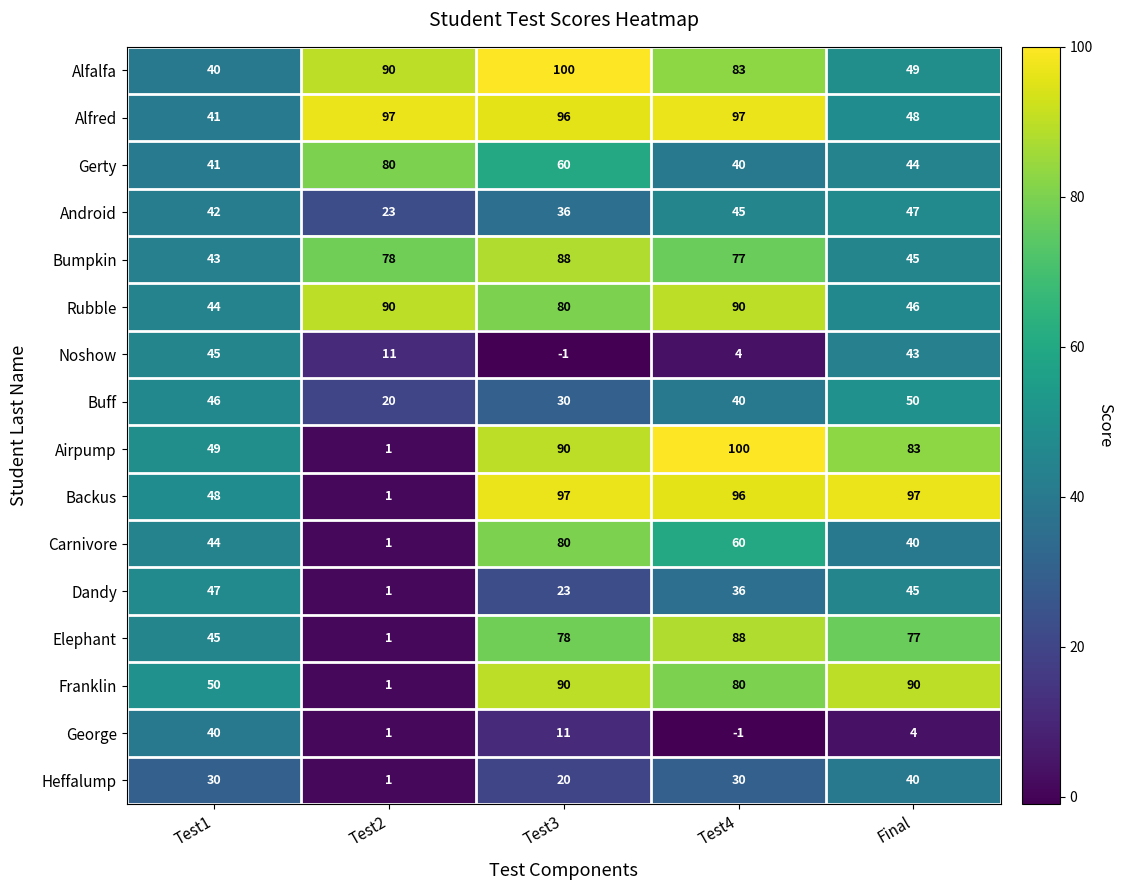

At which label does Alfred first exceed 96?

Test2